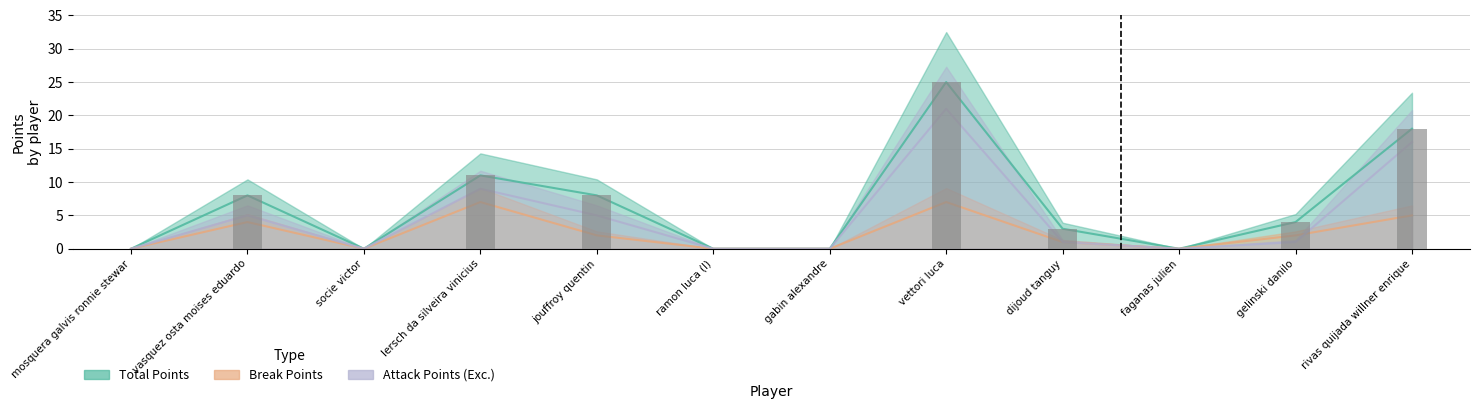

Between dijoud tanguy and vasquez osta moises eduardo, which is larger?

vasquez osta moises eduardo